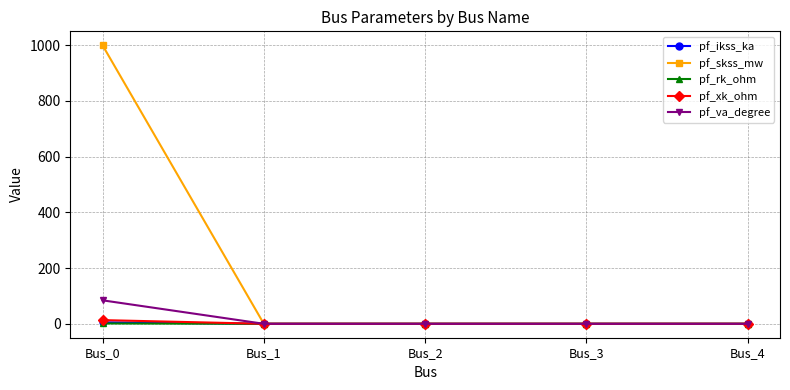

The pf_skss_mw series shows 0.0 at Bus_1. True or false?

True